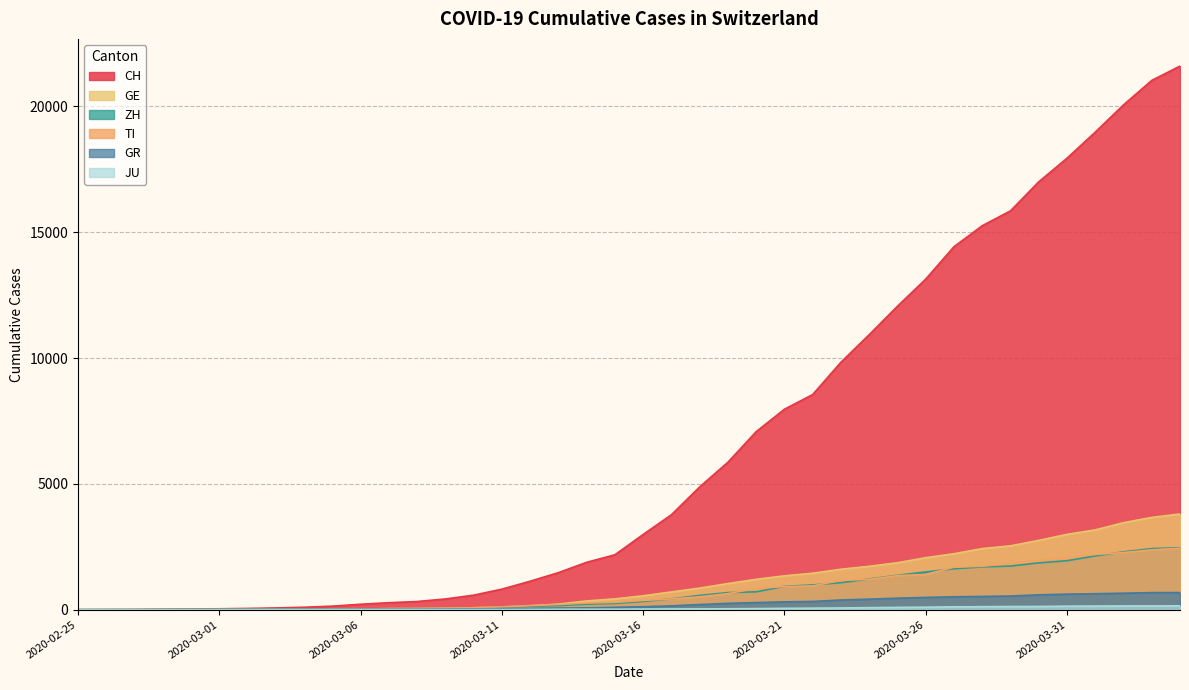

The ZH series shows 984 at 2020-03-22. True or false?

True